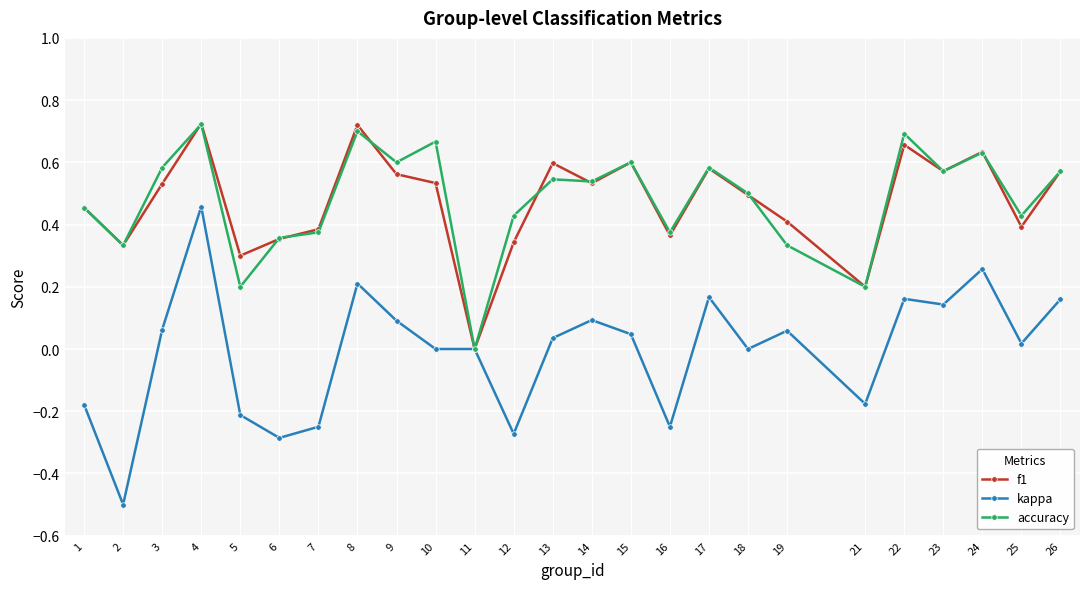

At which label is accuracy closest to 0?

11